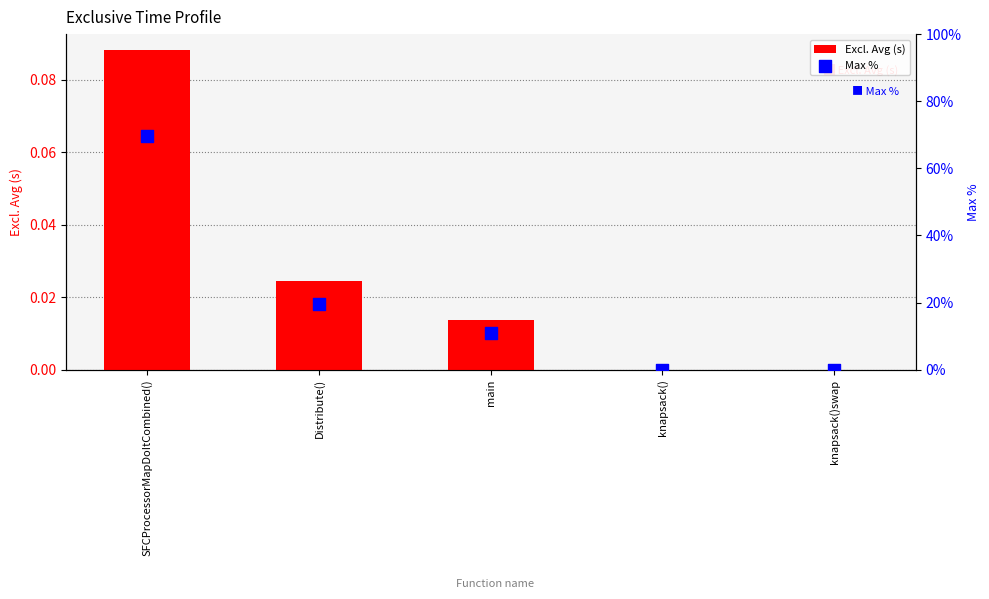

Which series has the largest total across all categories?

Max %